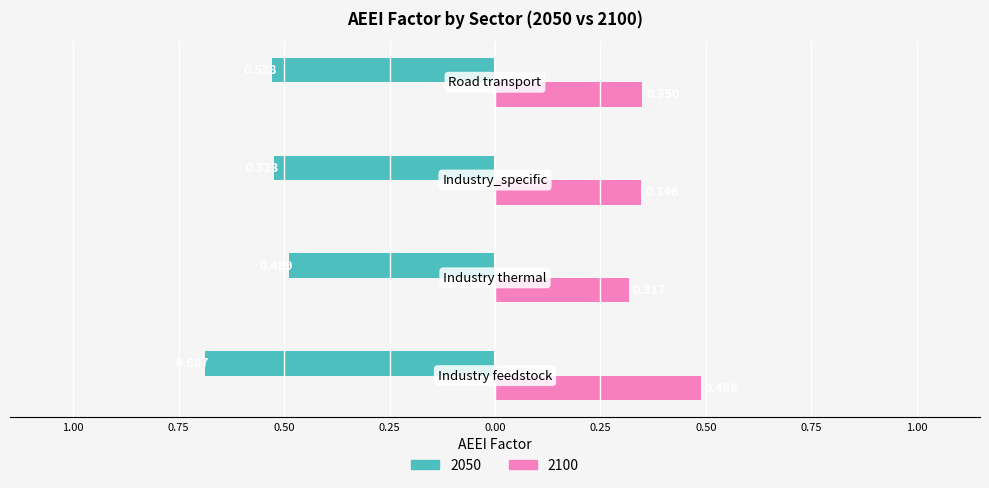

Are the bars horizontal?

Yes